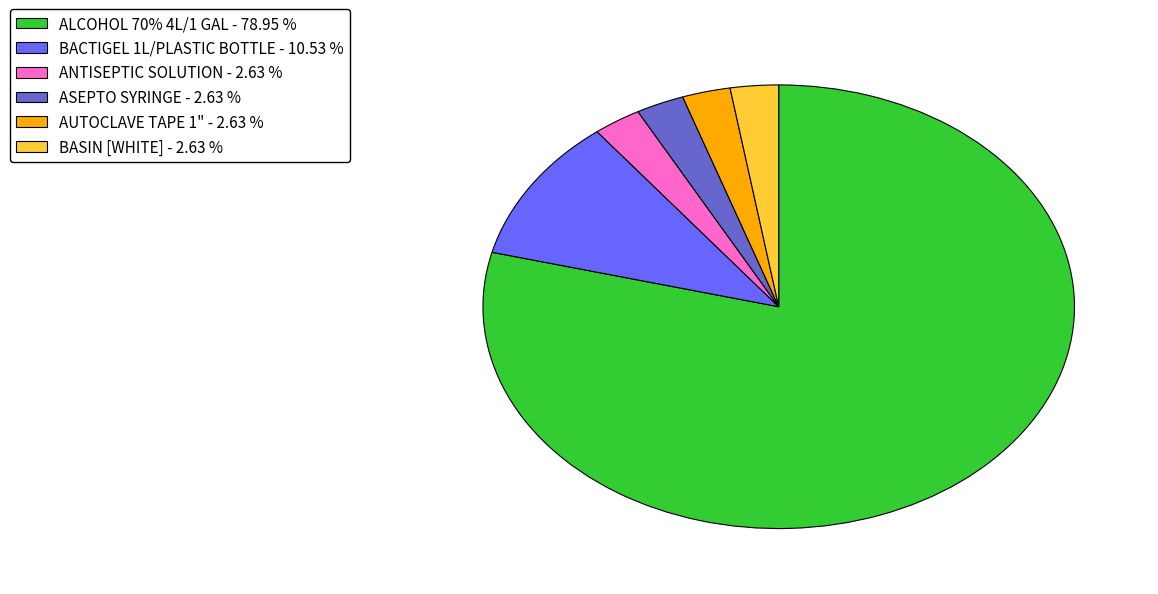

Which has a higher value, ANTISEPTIC SOLUTION - 2.63 % or BACTIGEL 1L/PLASTIC BOTTLE - 10.53 %?

BACTIGEL 1L/PLASTIC BOTTLE - 10.53 %